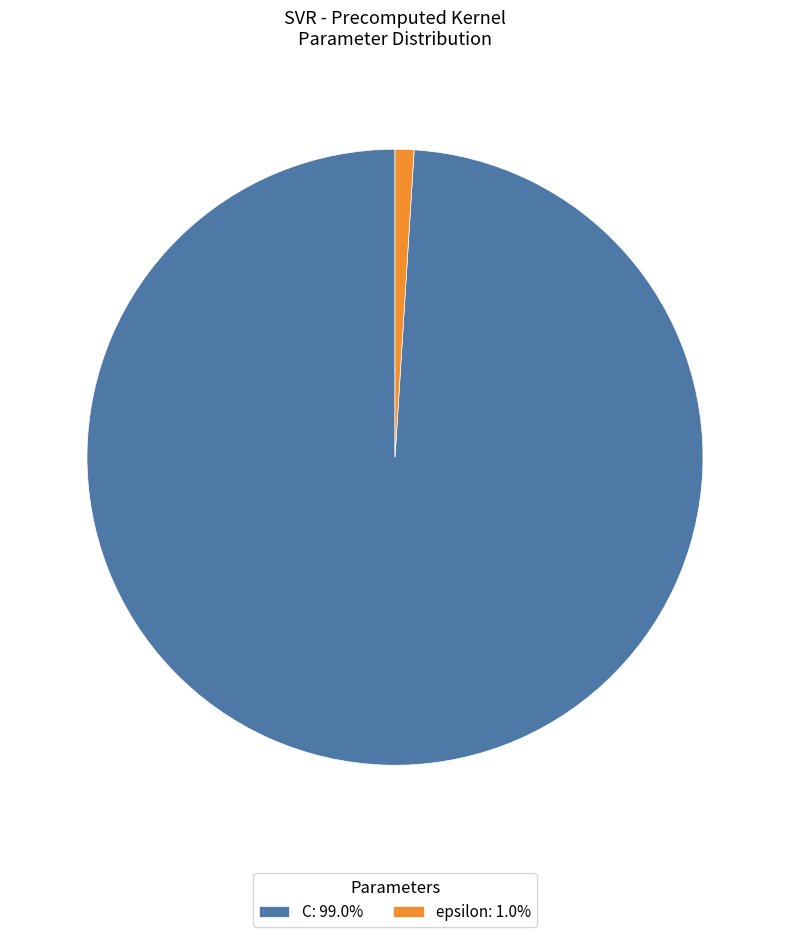

What is the majority slice?

C